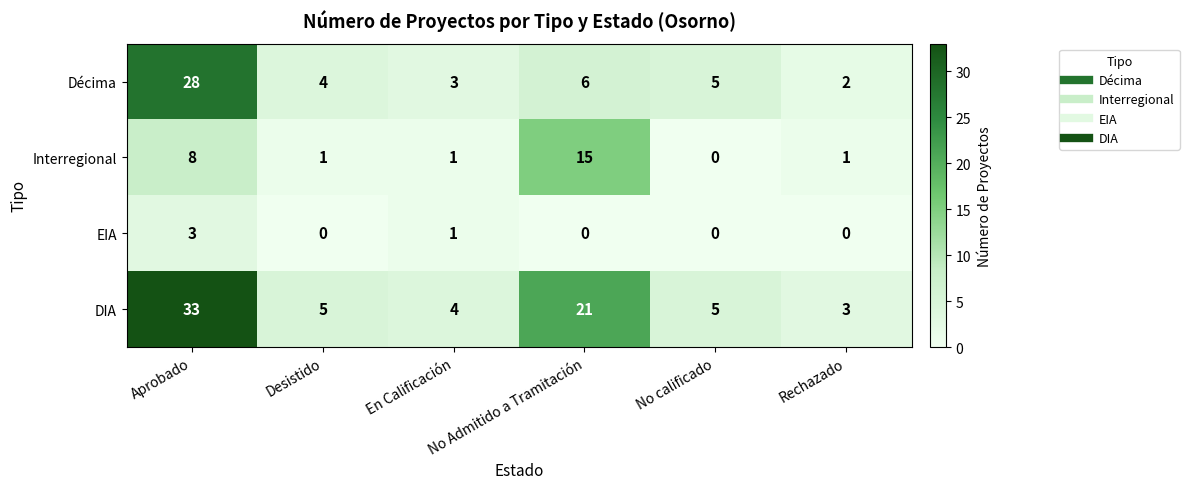

Which series has the widest spread of values?

DIA